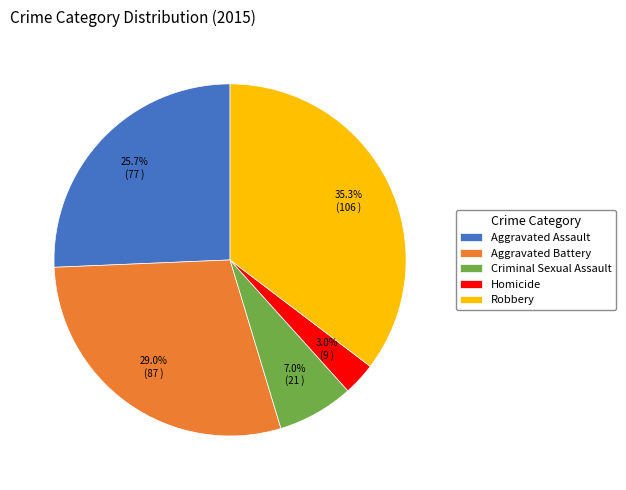

Combined, do Aggravated Battery and Homicide account for over 50%?

No